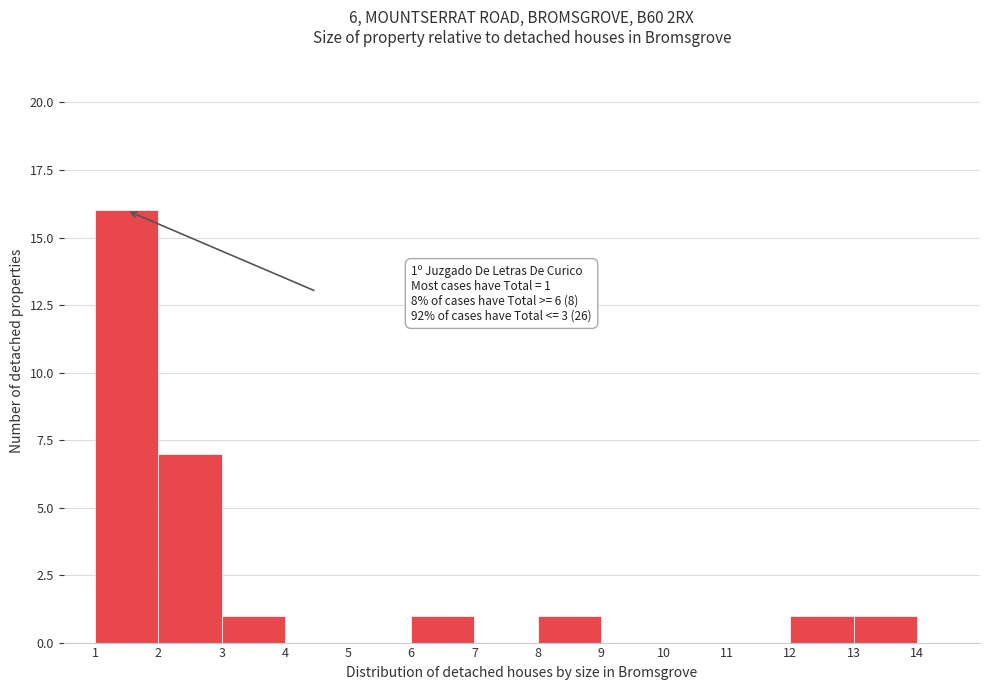

Which range on the x-axis has the tallest bar?

1 to 2